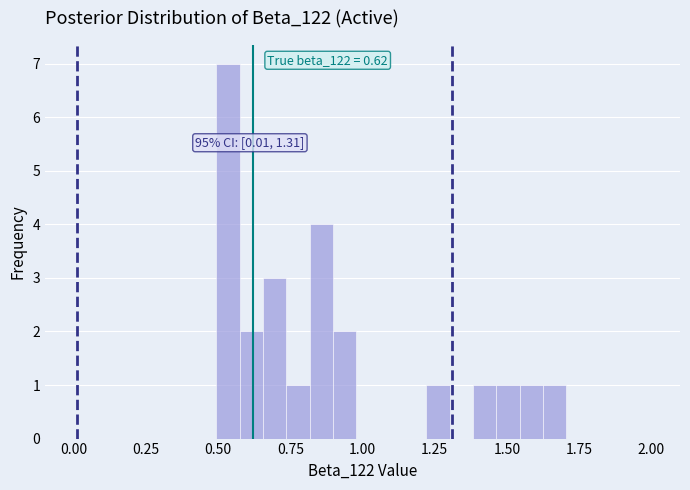

Around what value on the x-axis is the tallest bar? Give the approximate position of its centre, as read against the axis.

0.55